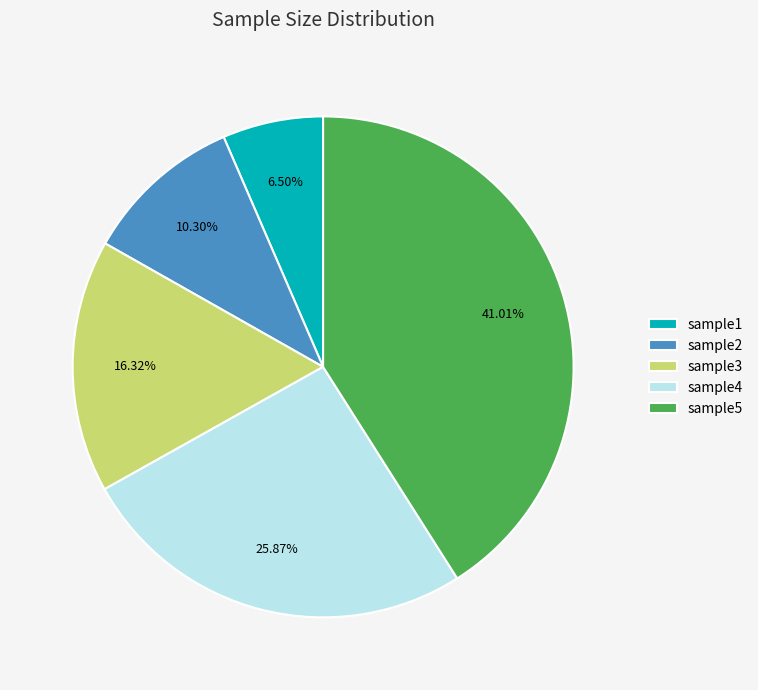

How many slices are in this pie chart?

5